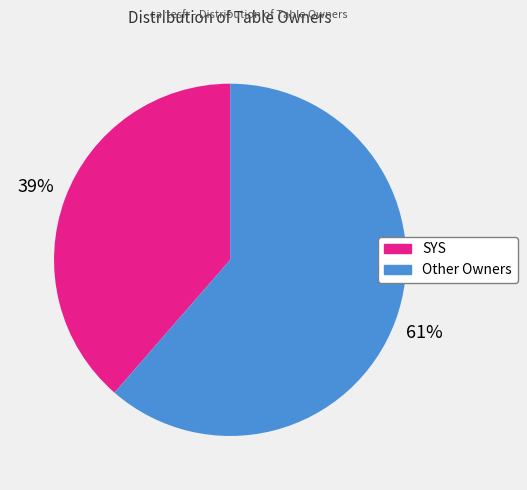

Is there any slice that represents more than half of the pie?

Yes